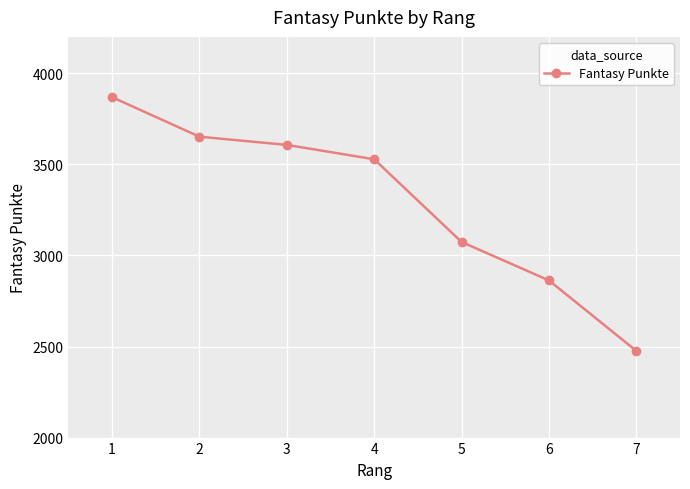

Reading left to right, list all the values displayed in this chart.

3869	3652	3607	3528	3074	2863	2476